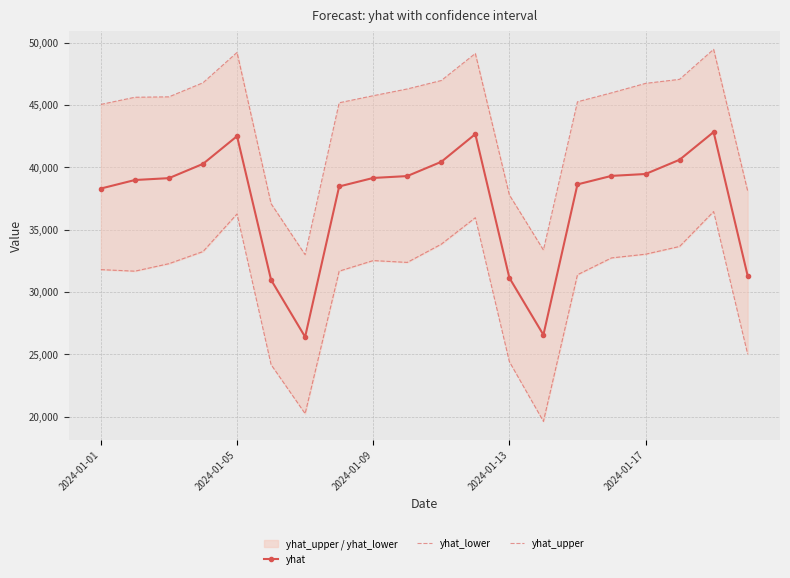

True or false: yhat_upper and yhat_lower cross at least once.

False